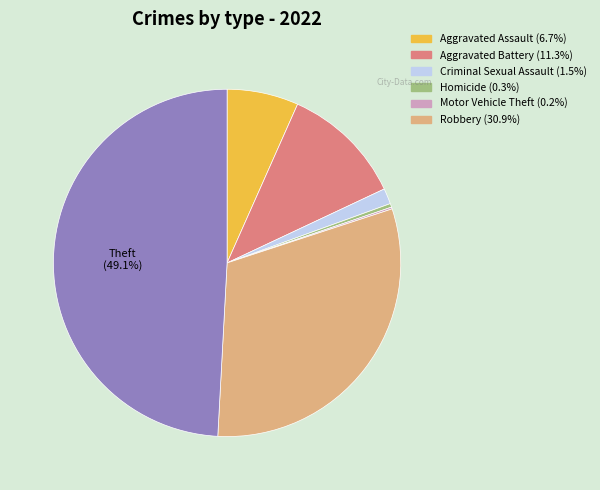

Is there any slice that represents more than half of the pie?

No